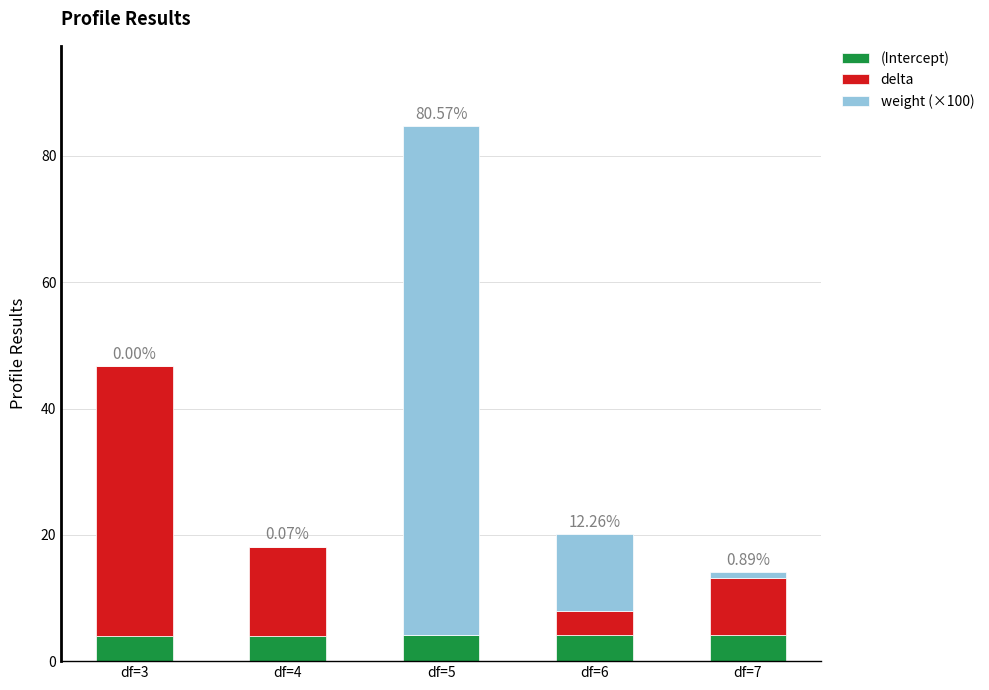

What are all the series names shown in the legend?

(Intercept), delta, weight (×100)